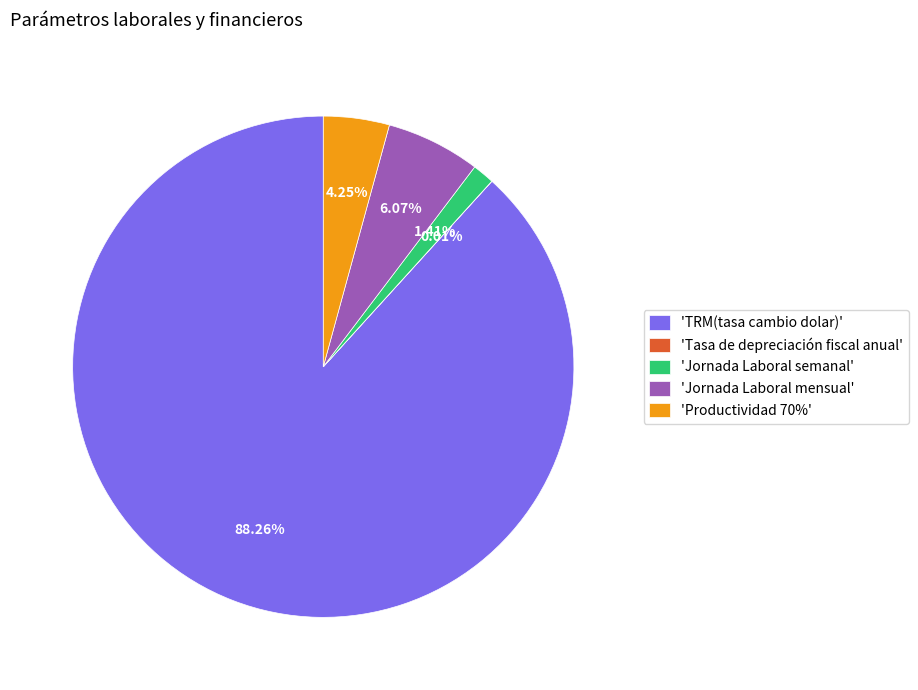

Combined, do 'TRM(tasa cambio dolar)' and 'Jornada Laboral mensual' account for over 50%?

Yes